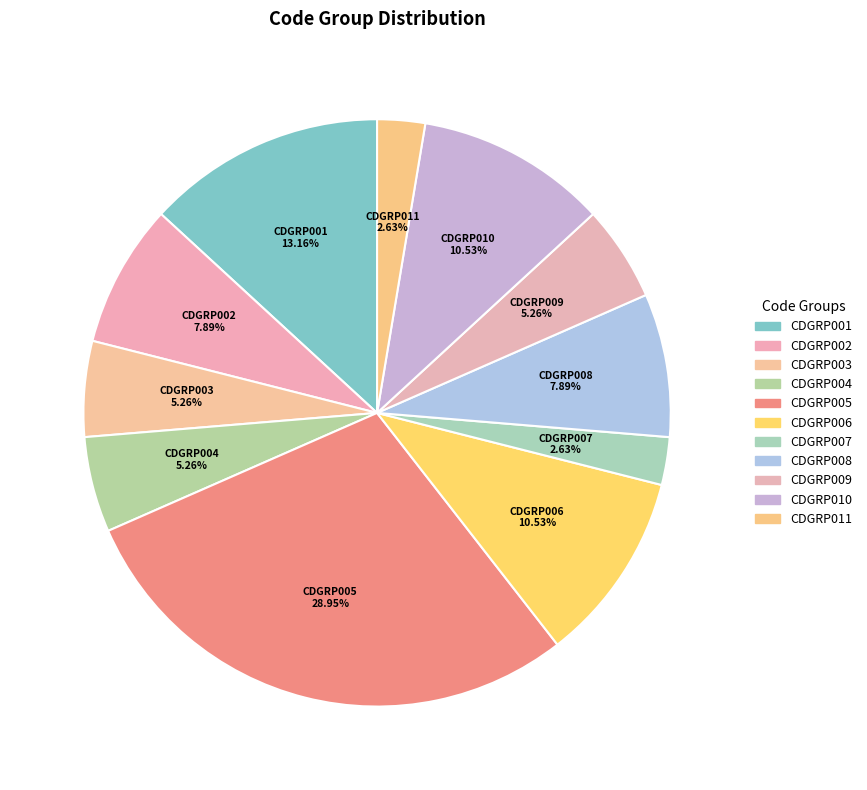

How many slices are in this pie chart?

11